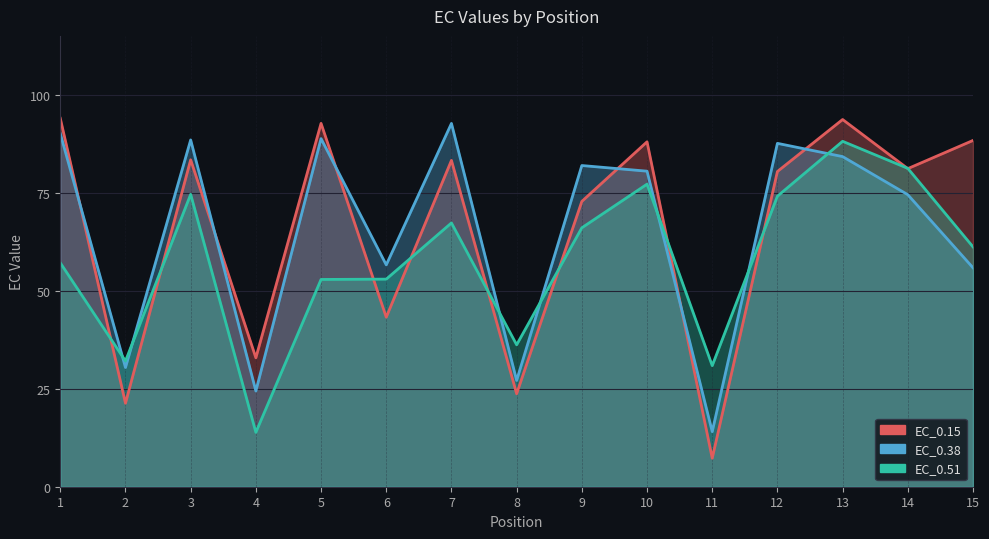

Between 2 and 6, which is larger?

6